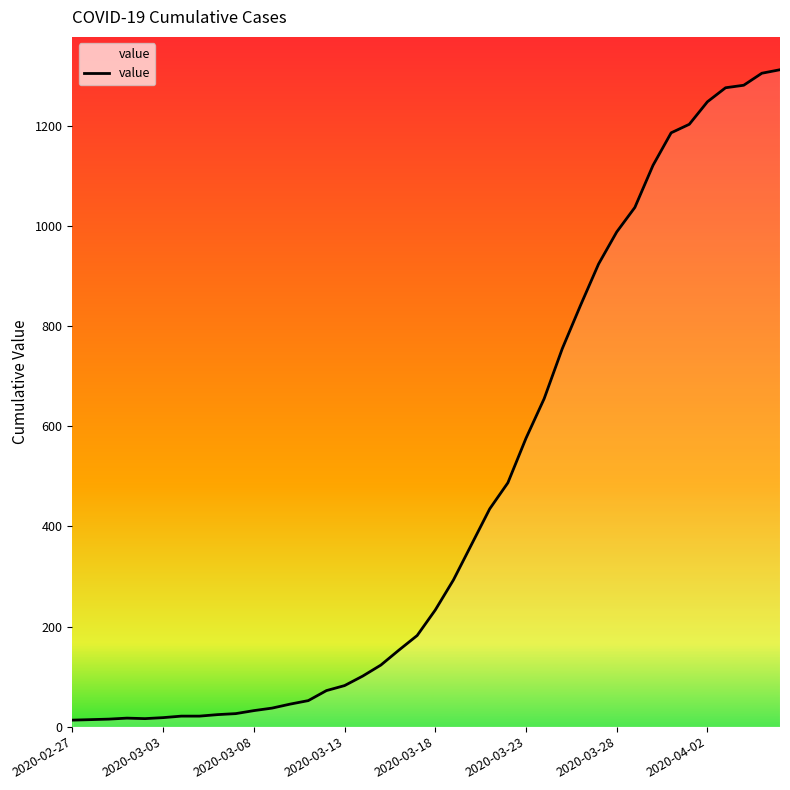

What is the maximum value shown in the chart?

1312